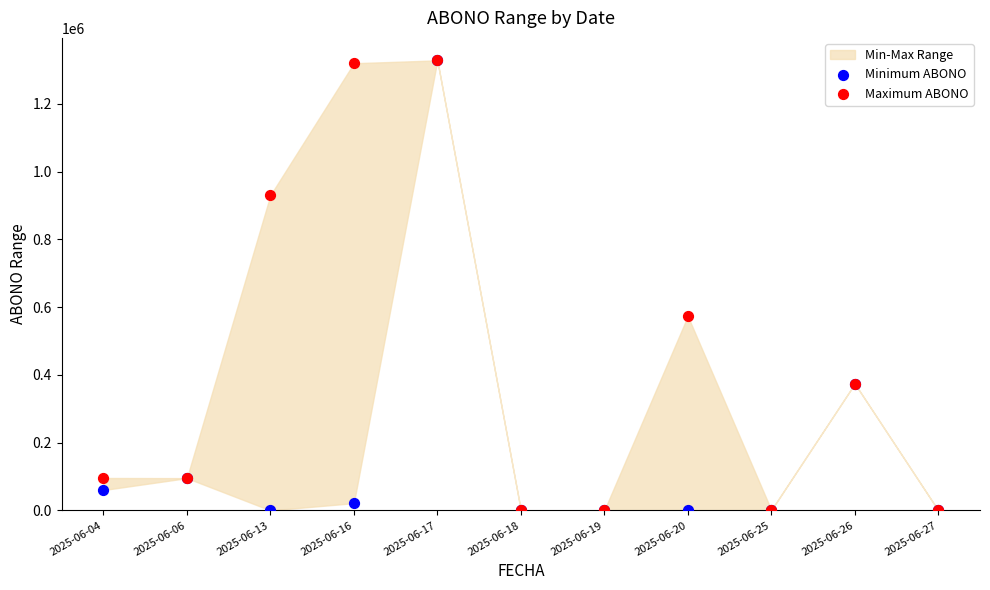

In the Minimum ABONO series, what Y value is closest to 663943?

374000.0